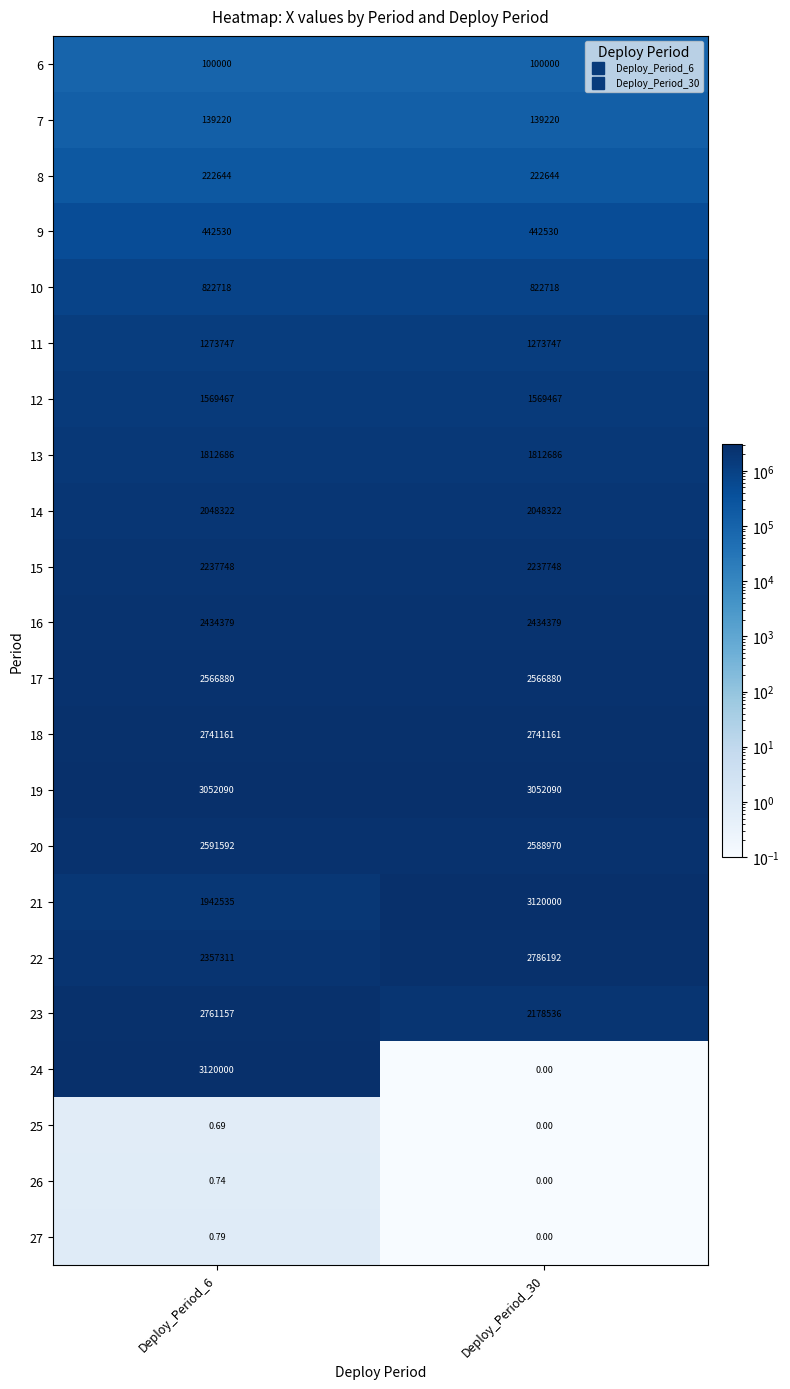

What is the difference between the highest and lowest values at Deploy_Period_6?

3119999.3